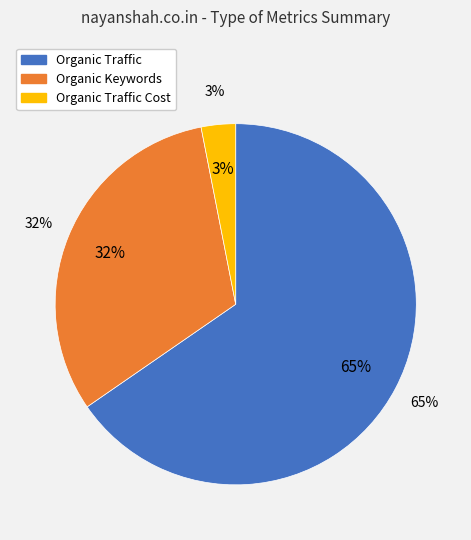

Is Organic Traffic Cost the majority of the pie?

No